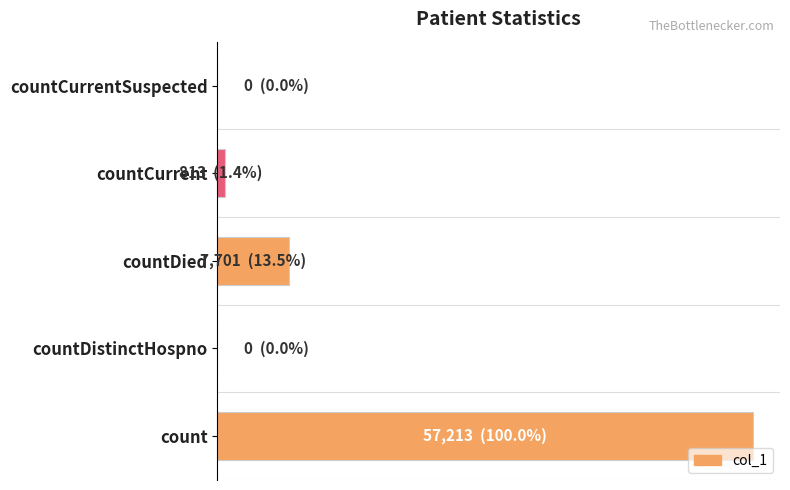

Are the bars horizontal?

Yes